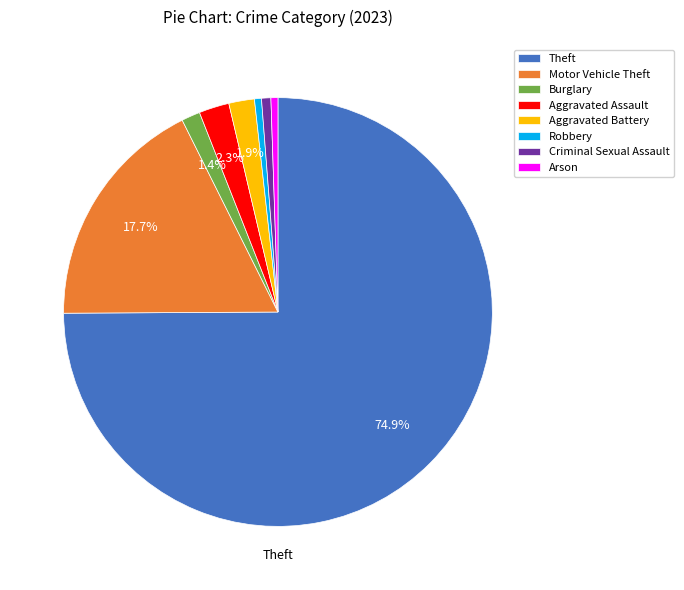

Approximately how many times larger is the value at Burglary compared to Aggravated Assault?

0.6